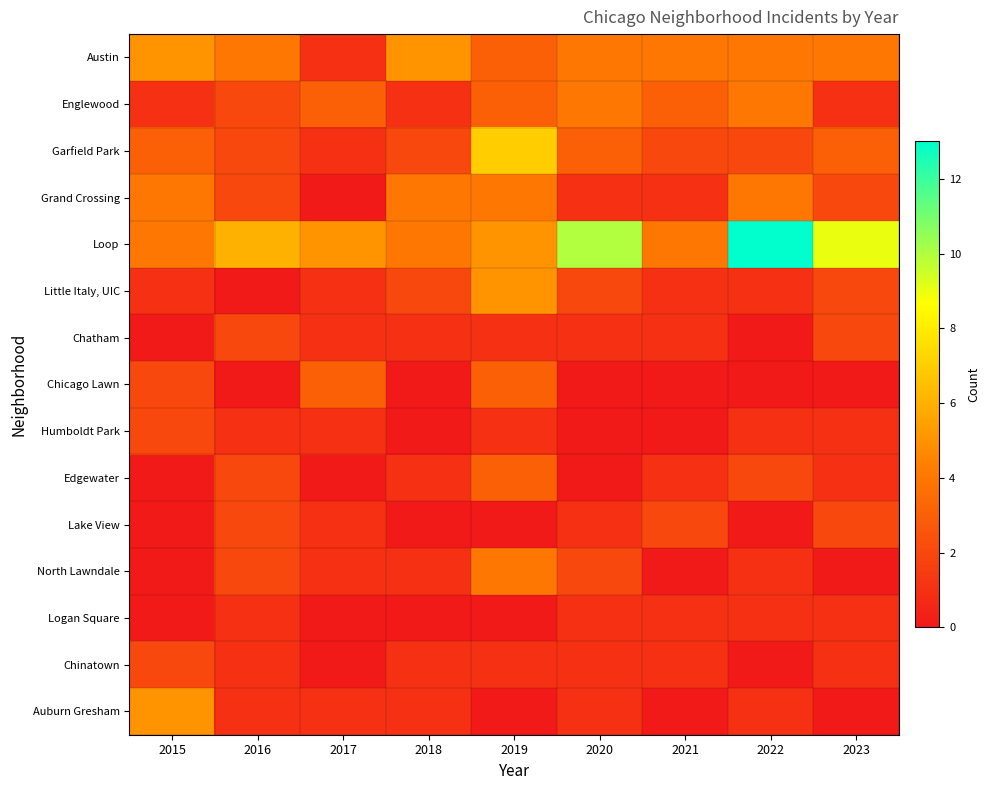

How many categories are shown in the chart?

9